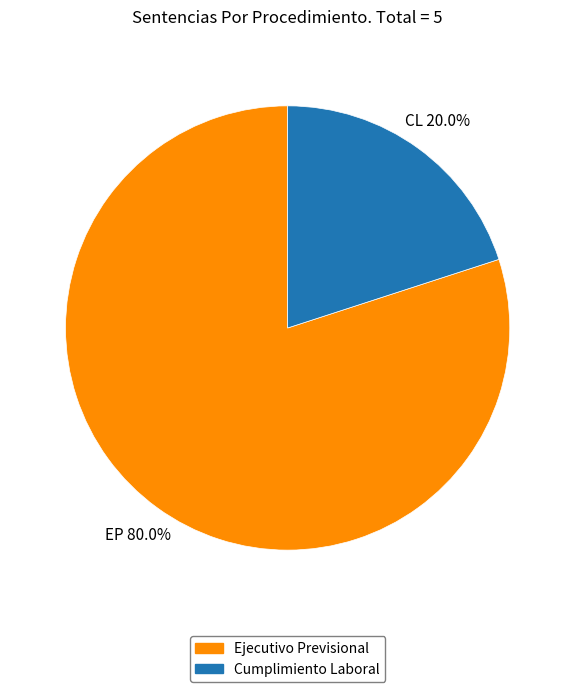

How many segments does this pie chart have?

2